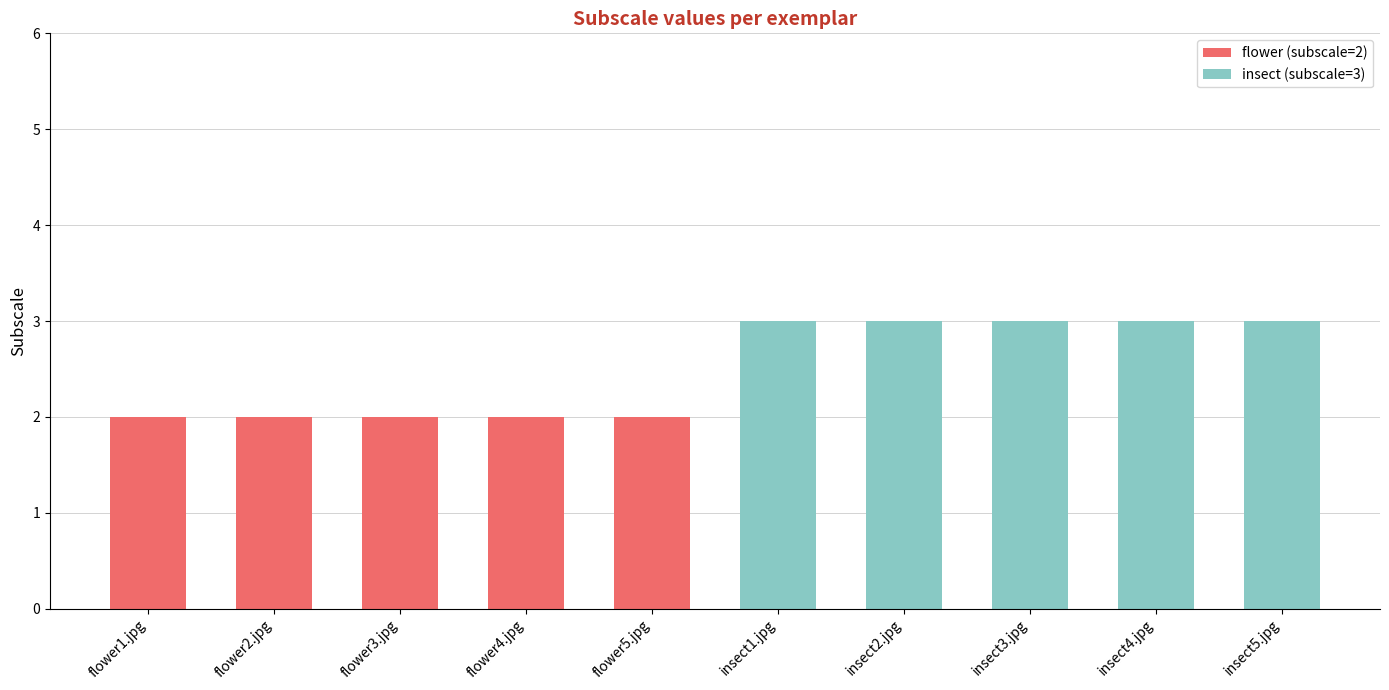

True or false: flower (subscale=2) has a value of 3 at flower1.jpg.

False